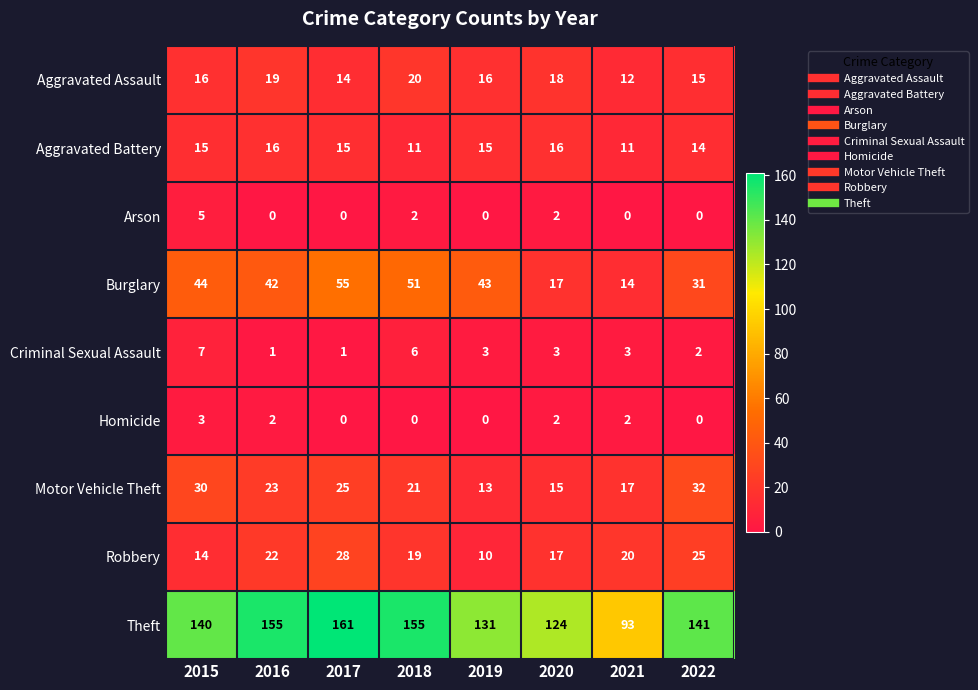

At which label does Homicide reach its peak?

2015